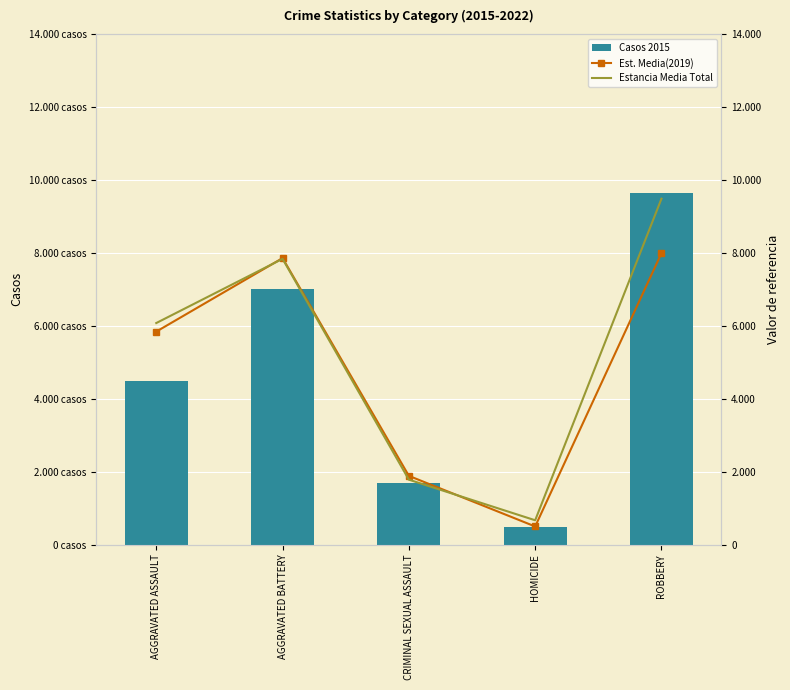

Count the number of data series in this chart.

3